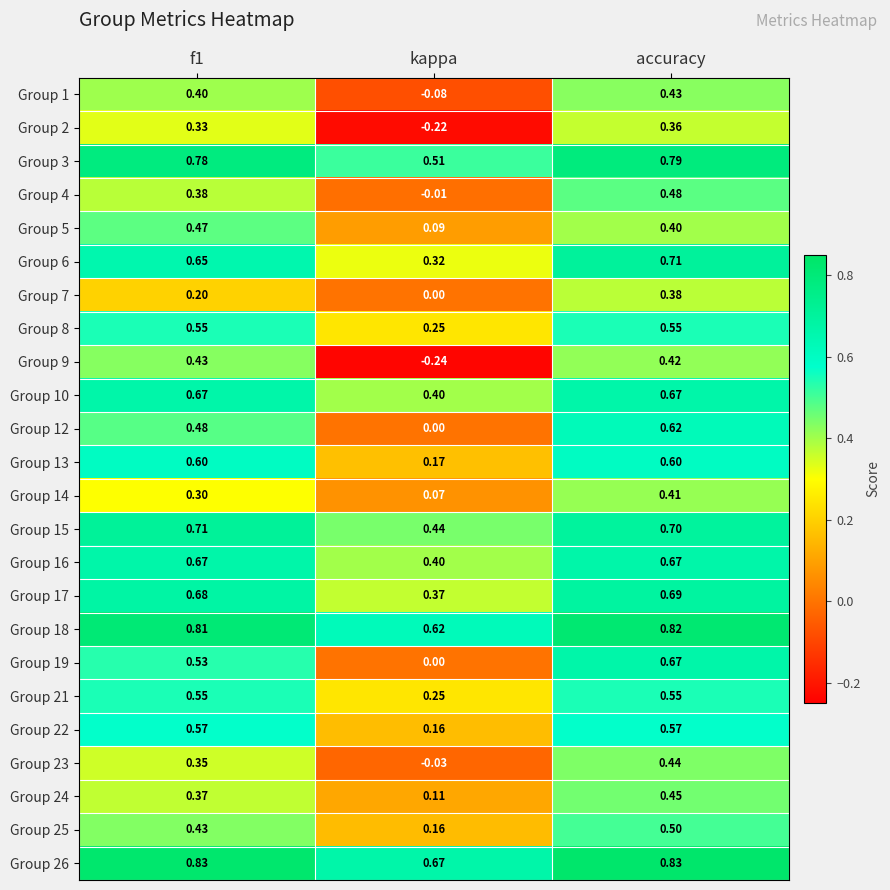

Which series has the largest total across all categories?

Group 26